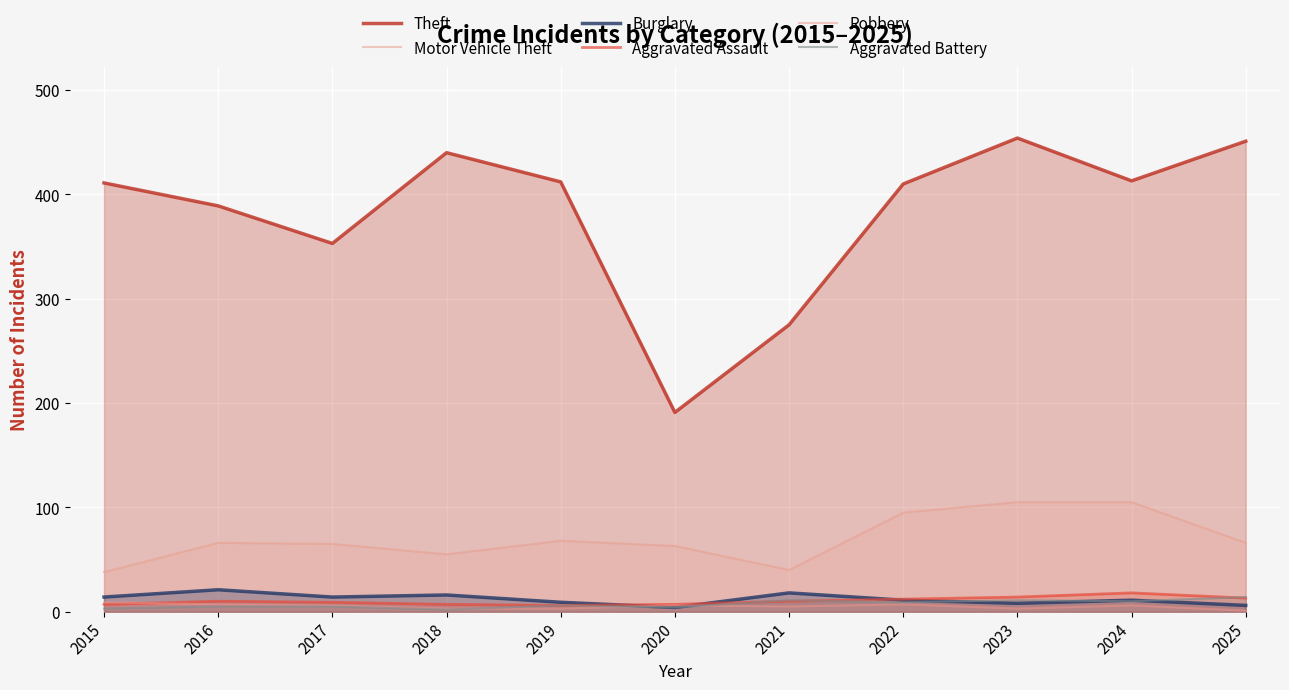

What is the sum of the Aggravated Assault values at 2016 and 2020?

17